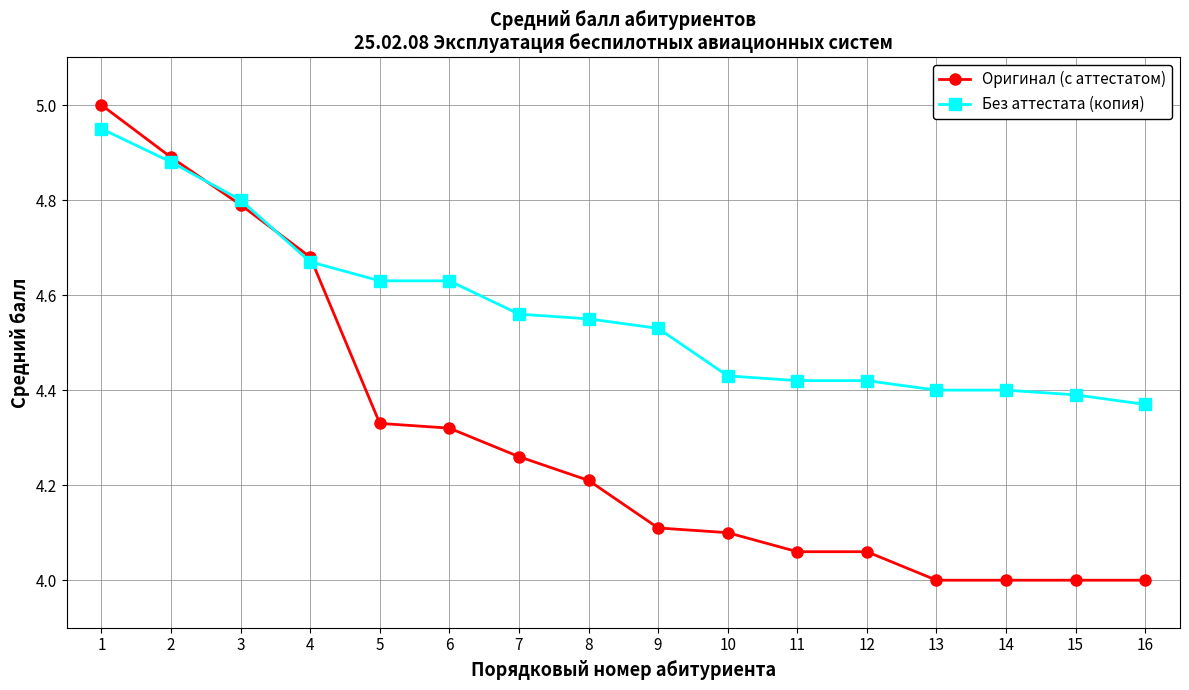

The Оригинал (с аттестатом) series shows 6.8 at 10. True or false?

False